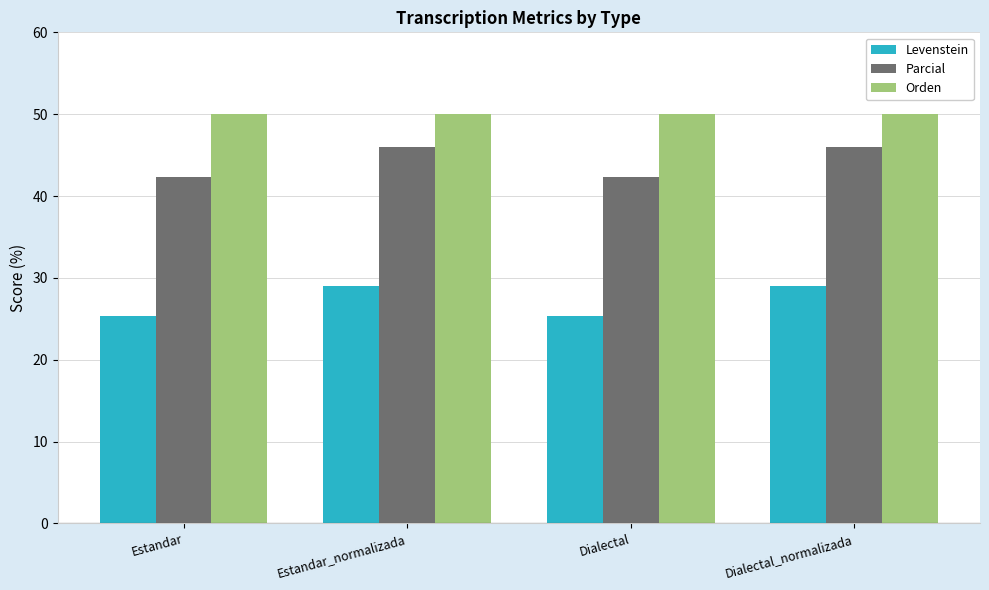

What is the spread (max minus min) of values at Estandar_normalizada?

21.0